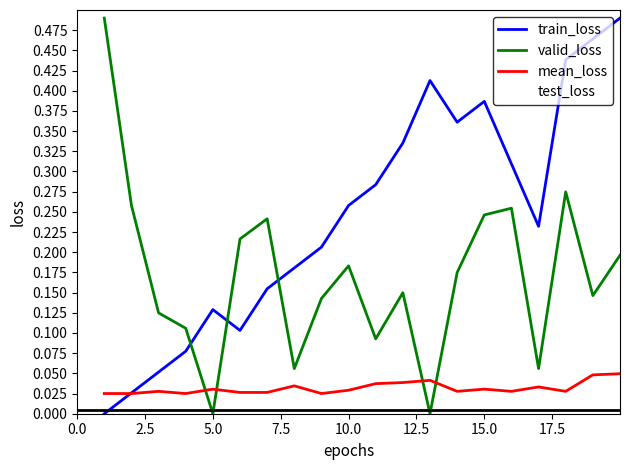

Which series ends up on top after the final intersection of mean_loss and valid_loss?

valid_loss